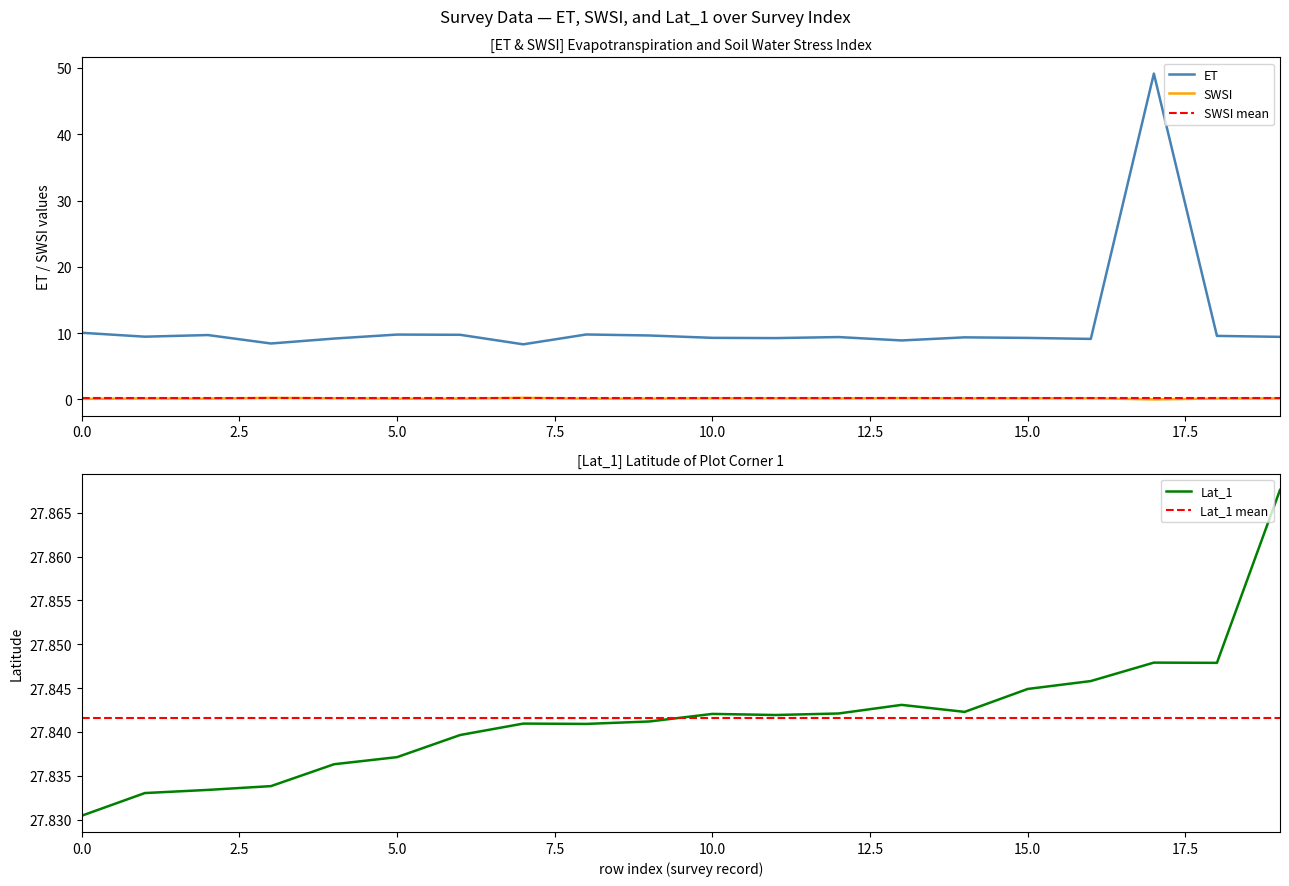

Does the chart display data point markers on the line(s)?

No